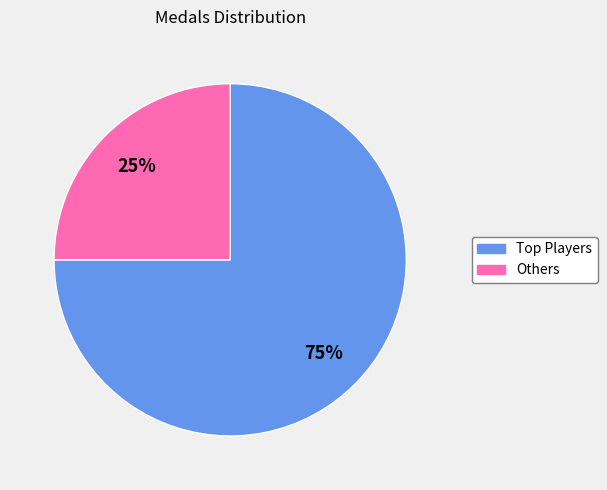

To the nearest percent, what is the difference between the largest and smallest slice percentages?

50%